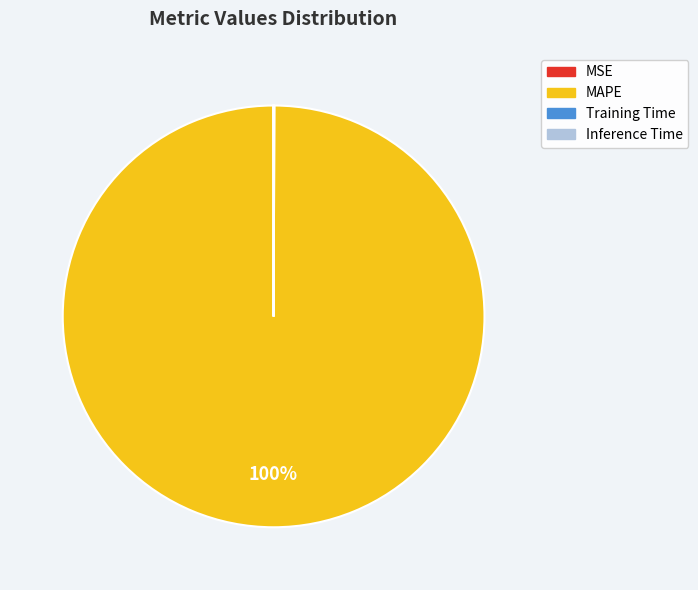

The MAPE slice represents 100% of the pie. True or false?

True